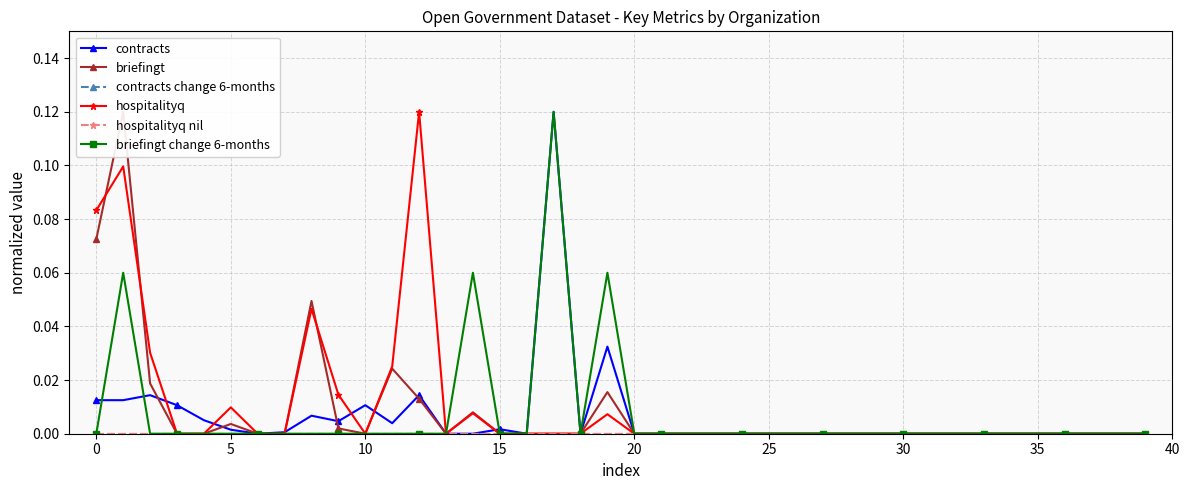

How many interior local peaks does the hospitalityq series have?

6